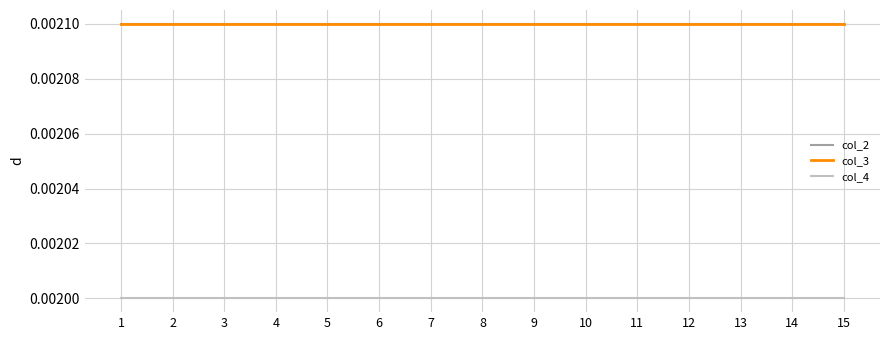

Which series has the largest total across all categories?

col_2